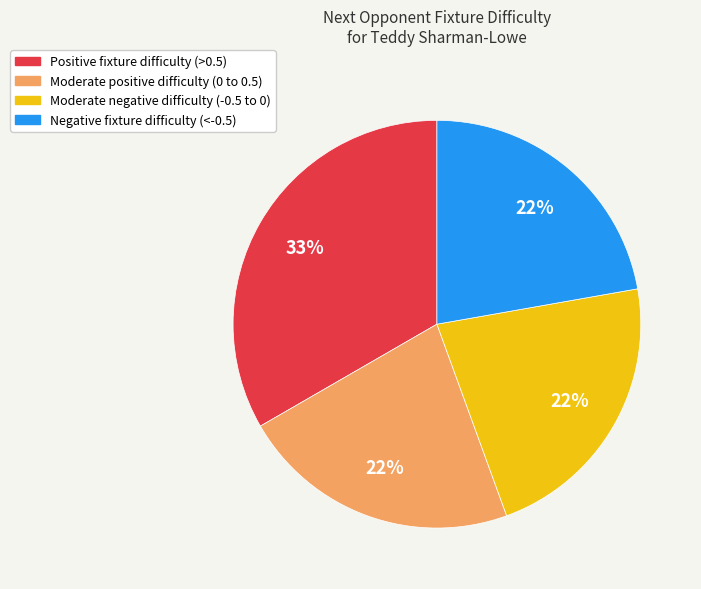

To the nearest percent, what is the combined percentage of Moderate negative difficulty (-0.5 to 0) and Positive fixture difficulty (>0.5)?

56%